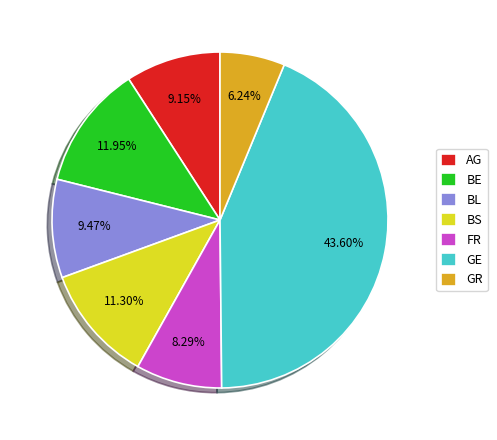

True or false: BE accounts for 3% of the total.

False